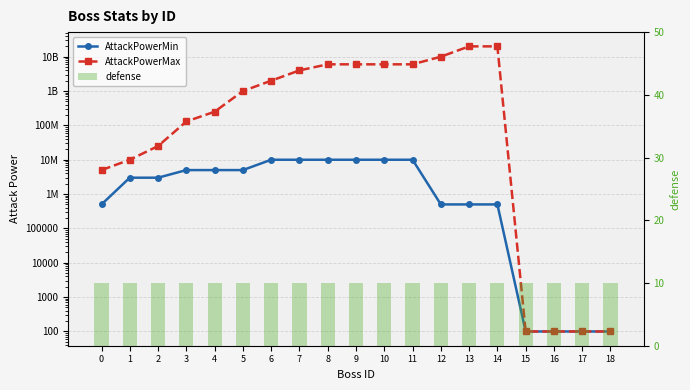

How many bars are there in each group?

3